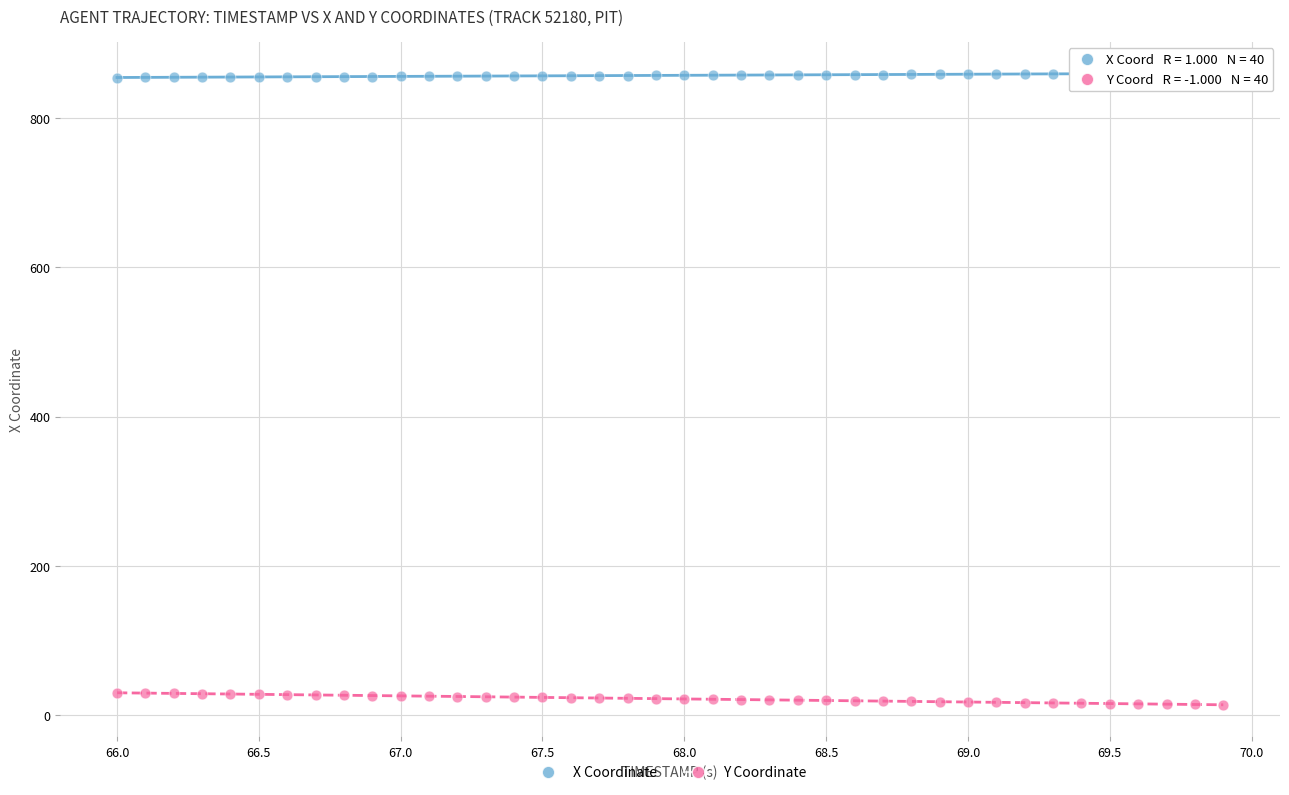

Across all data points, what is the range of X values (max minus min)?

3.9